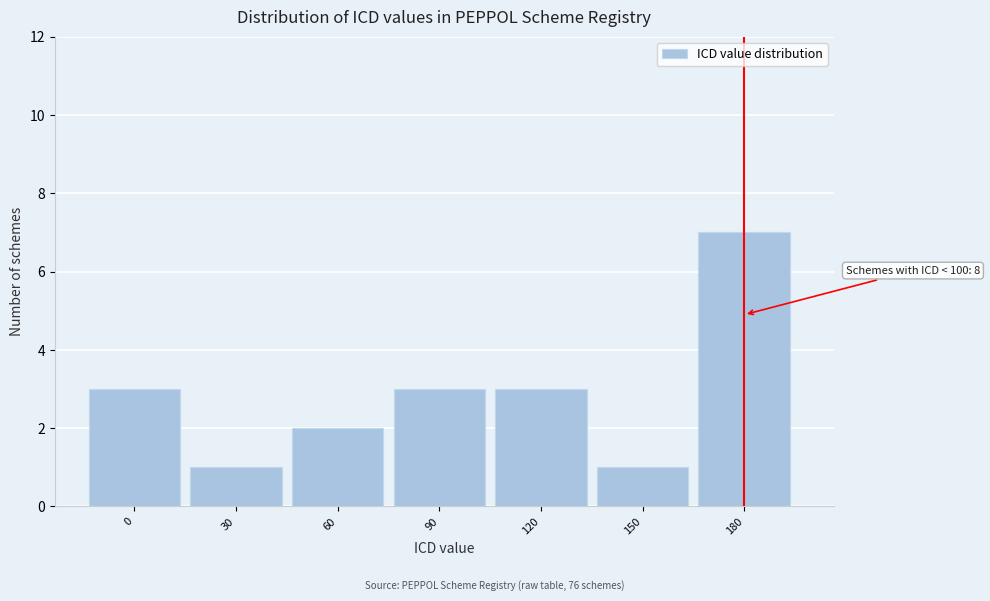

Reading right to left, transcribe all the data shown in this chart.

180=7	150=1	120=3	90=3	60=2	30=1	0=3